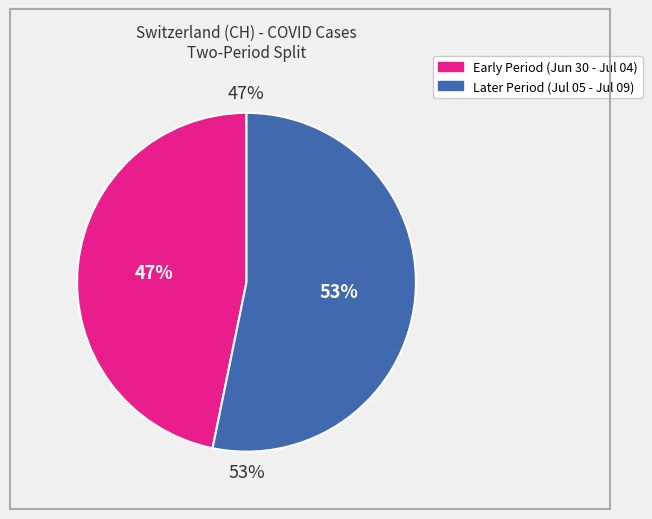

To the nearest percent, what is the difference between the largest and smallest slice percentages?

6%